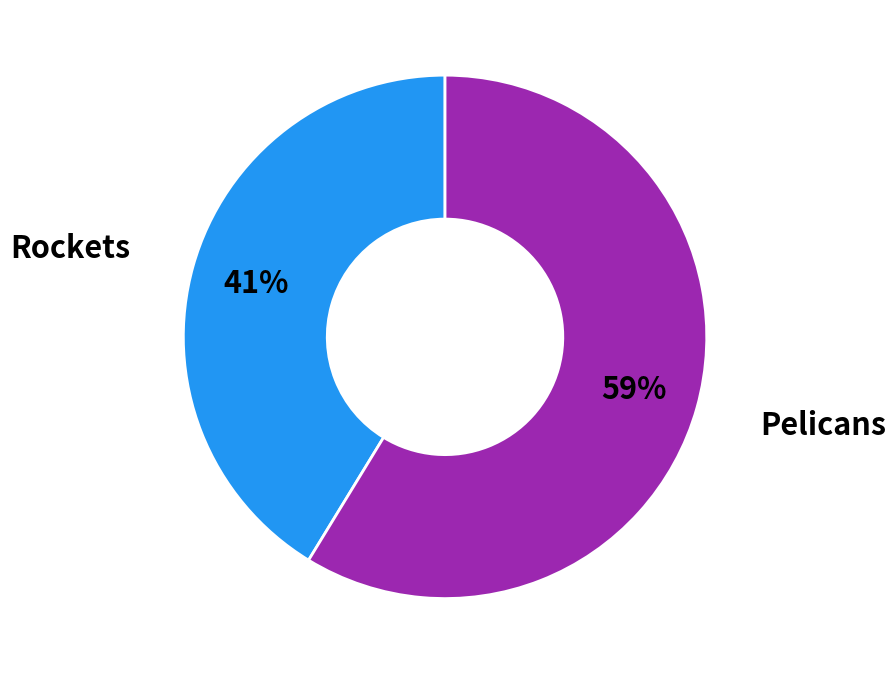

True or false: Rockets accounts for 26% of the total.

False